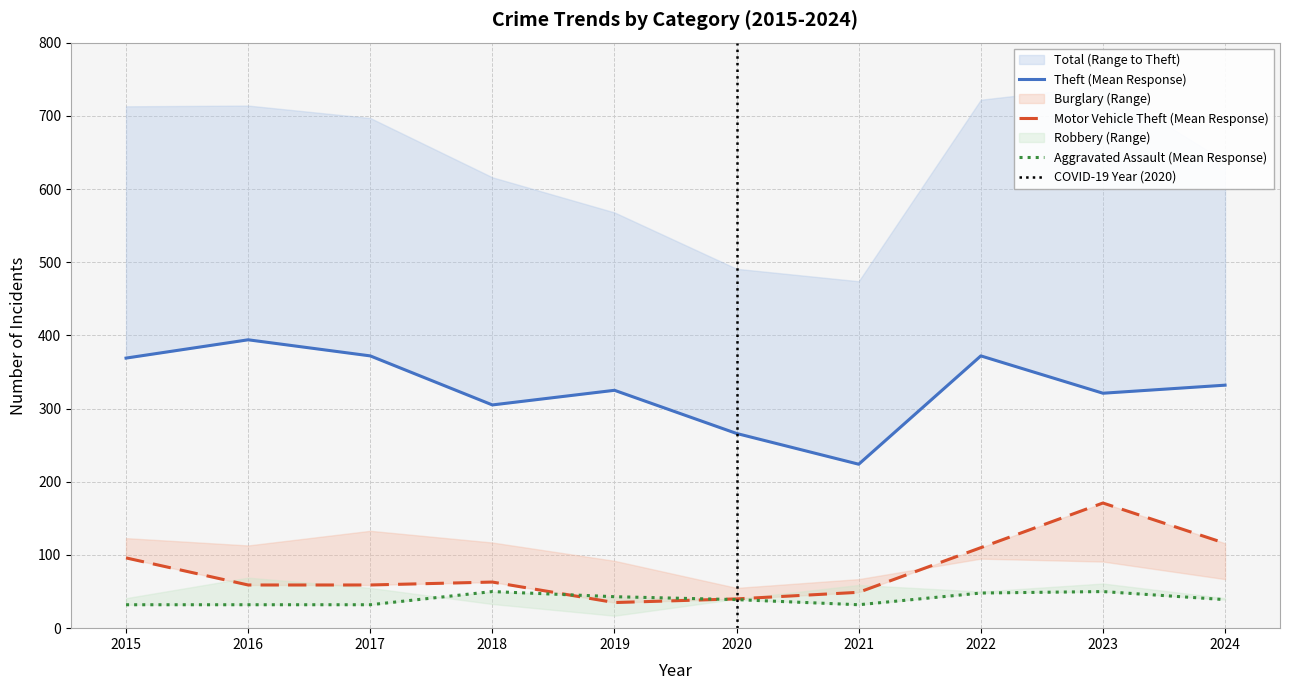

Which series has the widest spread of values?

Theft